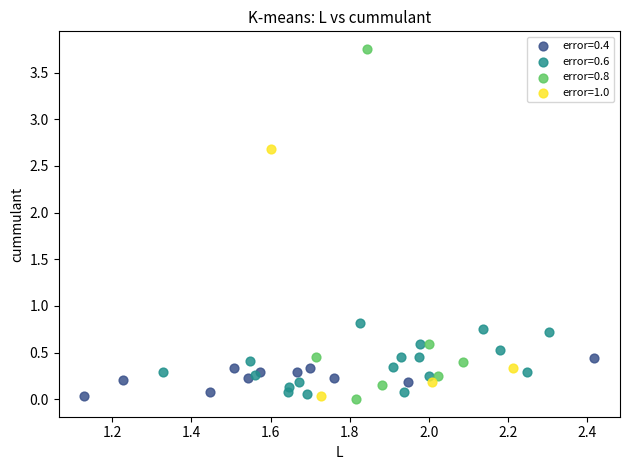

Which series has the widest spread of Y values?

error=0.8